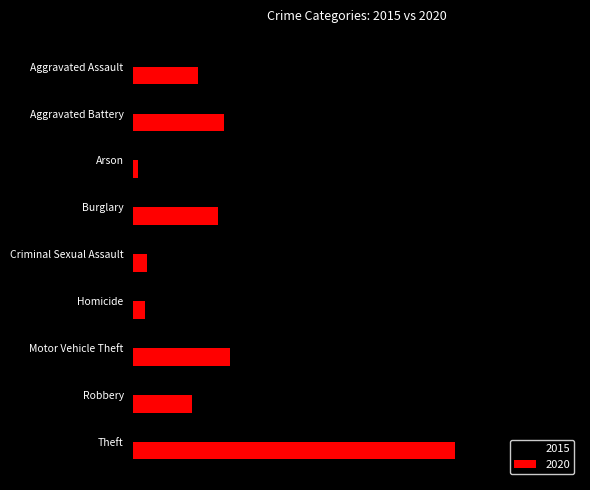

Where does the 2020 series first go above 192?

Aggravated Battery